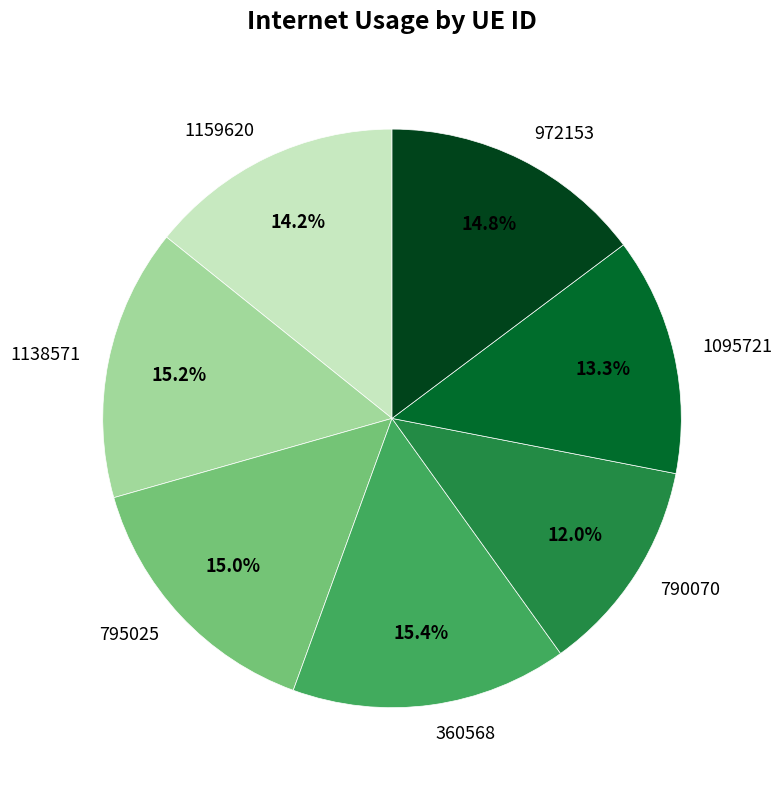

Which slice is the smallest?

790070